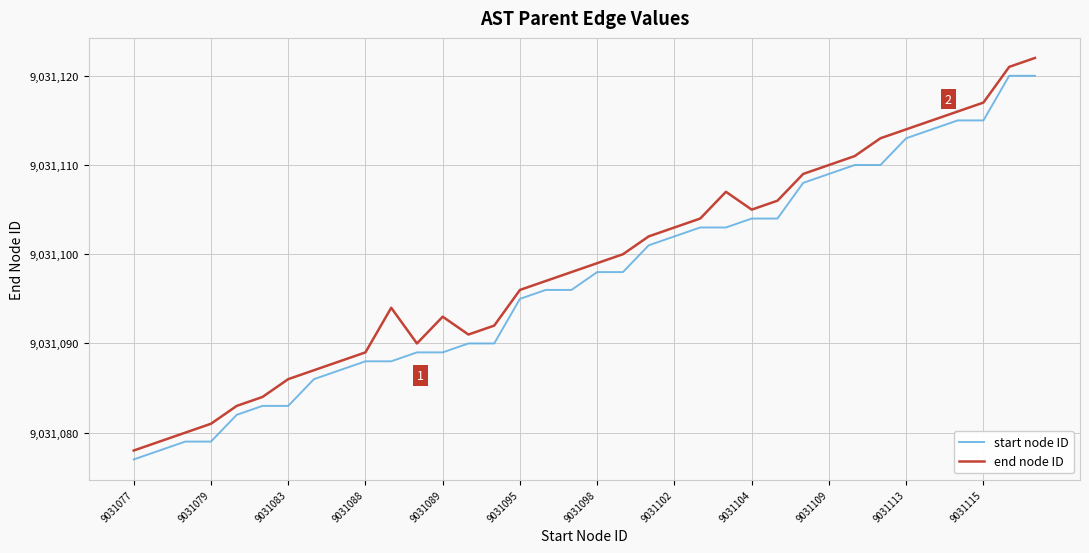

Rank the series by their maximum value, from highest to lowest.

end node ID, start node ID